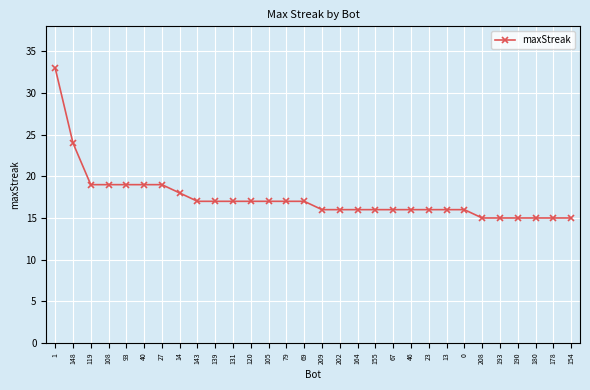

Where is the data nearest to the value 24?

148